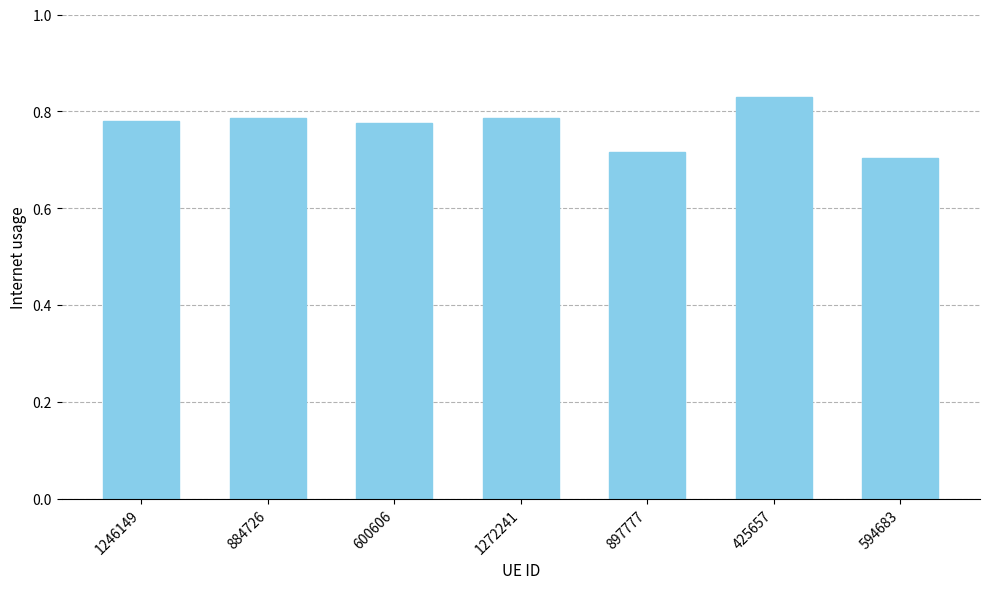

What is the label of the 7th bar from the left?

594683